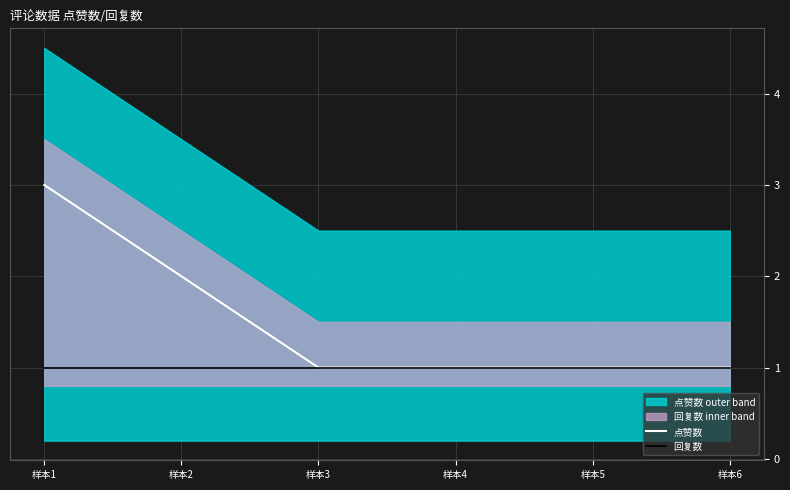

Between 样本6 and 样本5, which is larger?

样本6